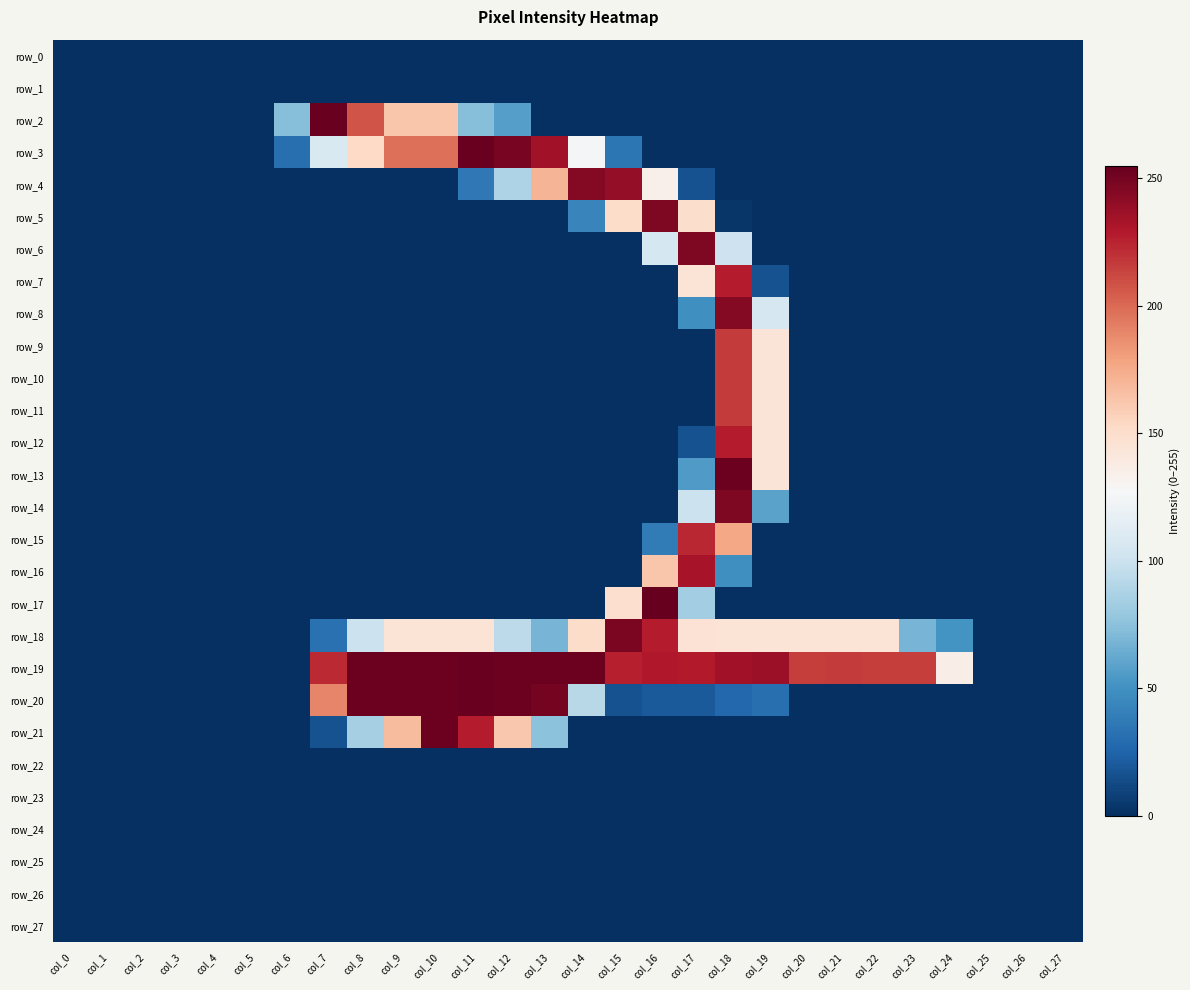

Which category has the highest value in the row_13 series?

col_18